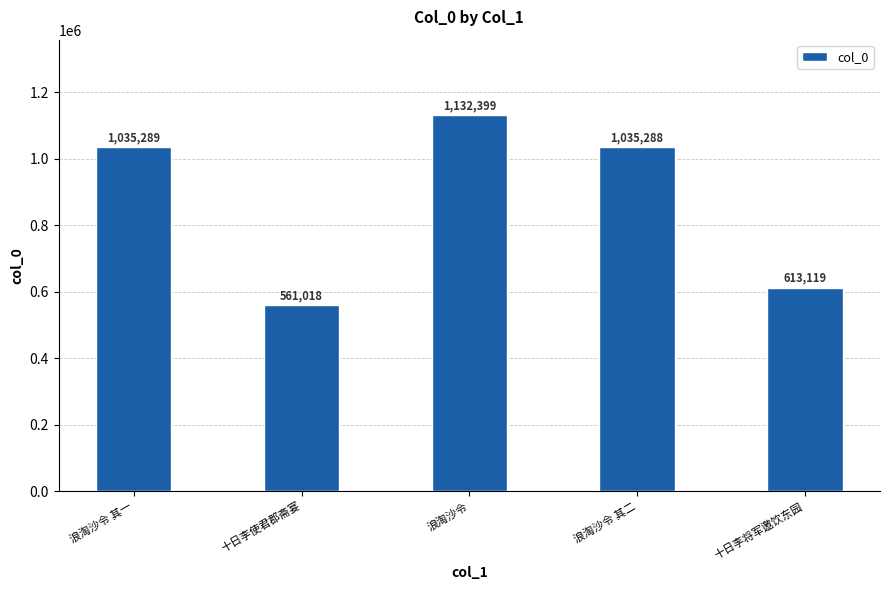

How many categories are shown in the chart?

5